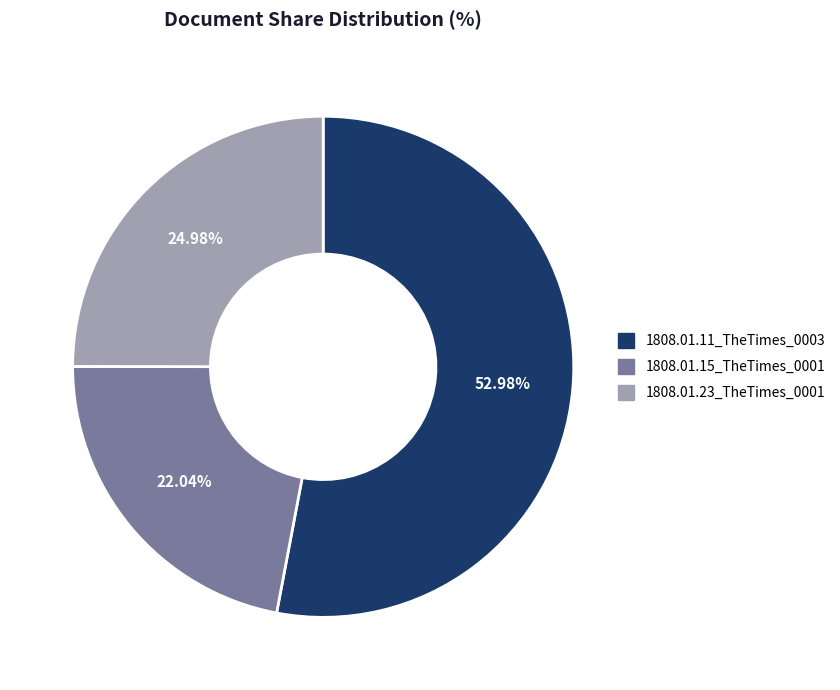

Which category accounts for the majority?

1808.01.11_TheTimes_0003